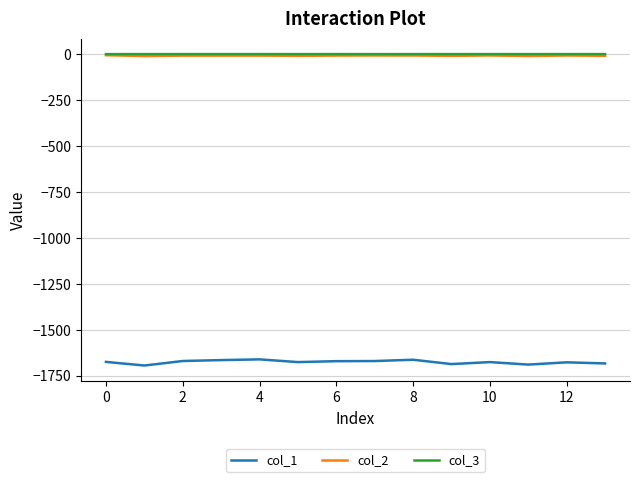

Which series has the widest spread of values?

col_1